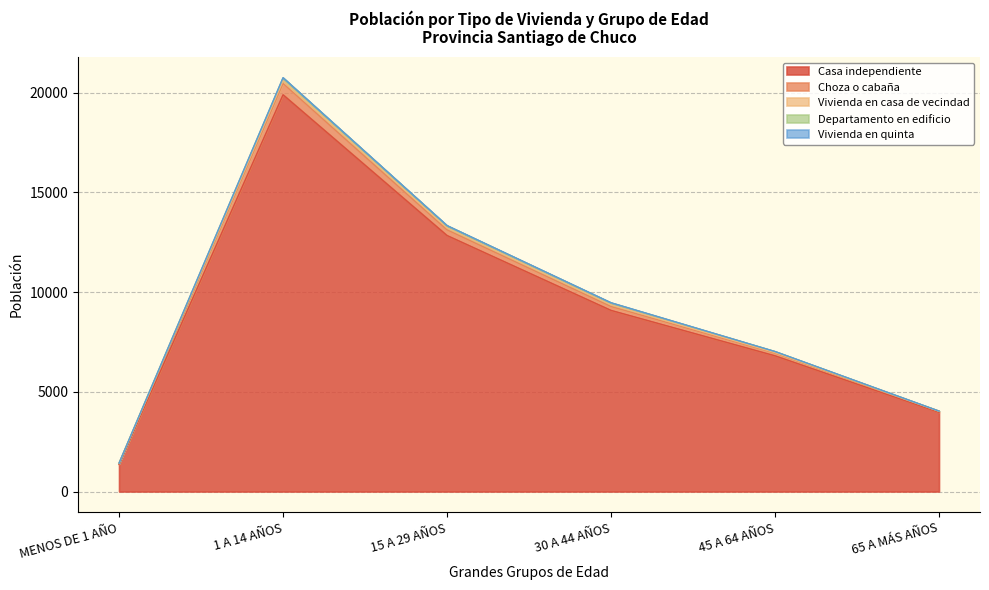

Which series has the largest total across all categories?

Casa independiente